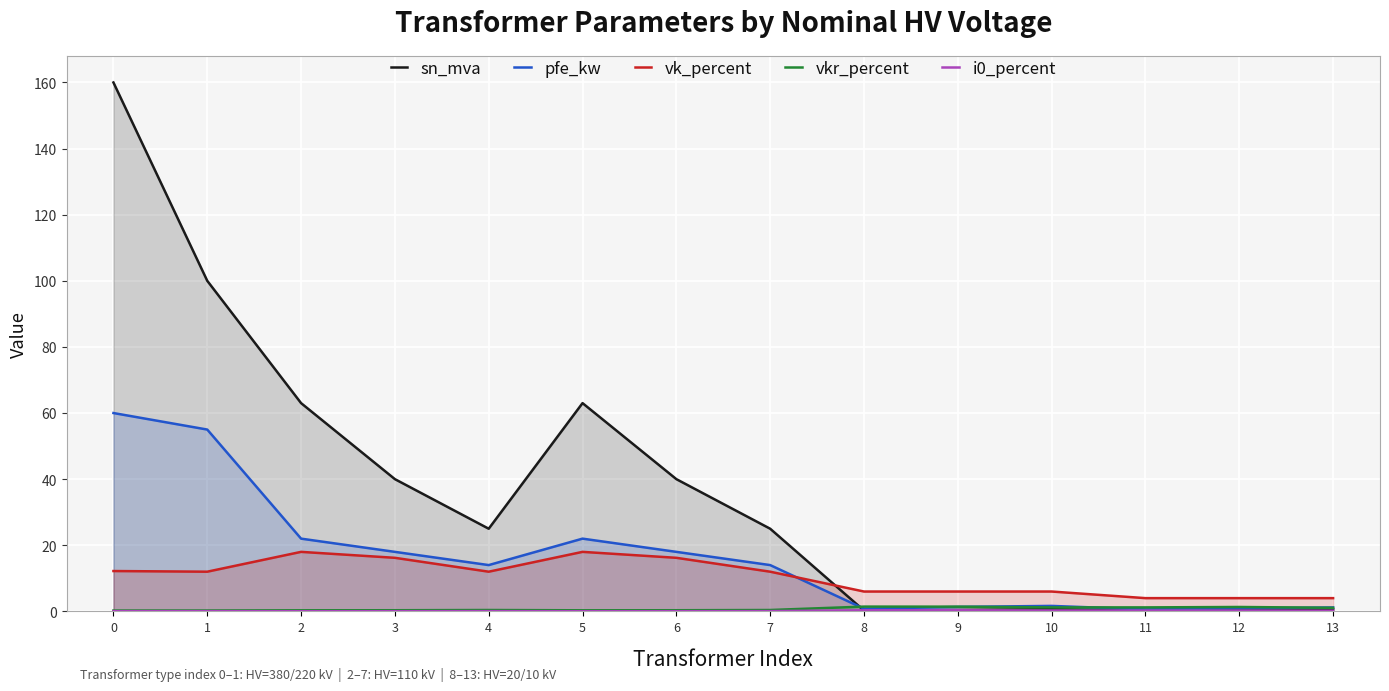

What is the value of the vk_percent point at the 13th from the left?

4.0